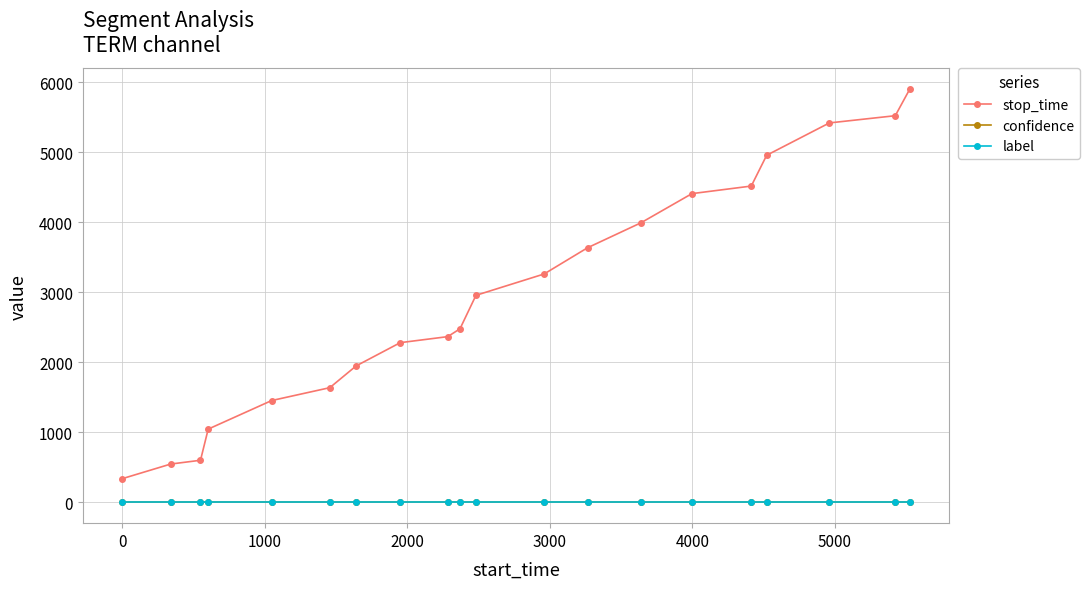

Which series has the largest total across all categories?

stop_time